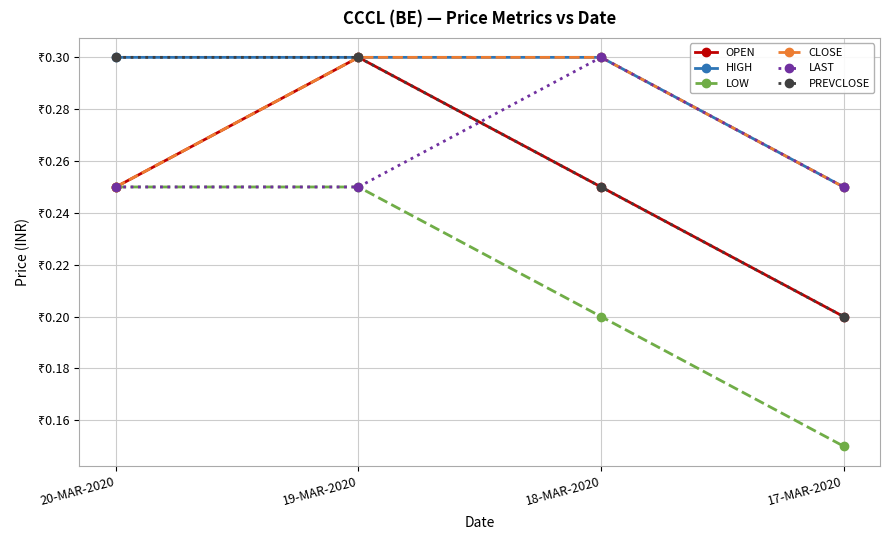

List the series in order of their peak value, highest first.

OPEN, HIGH, CLOSE, LAST, PREVCLOSE, LOW